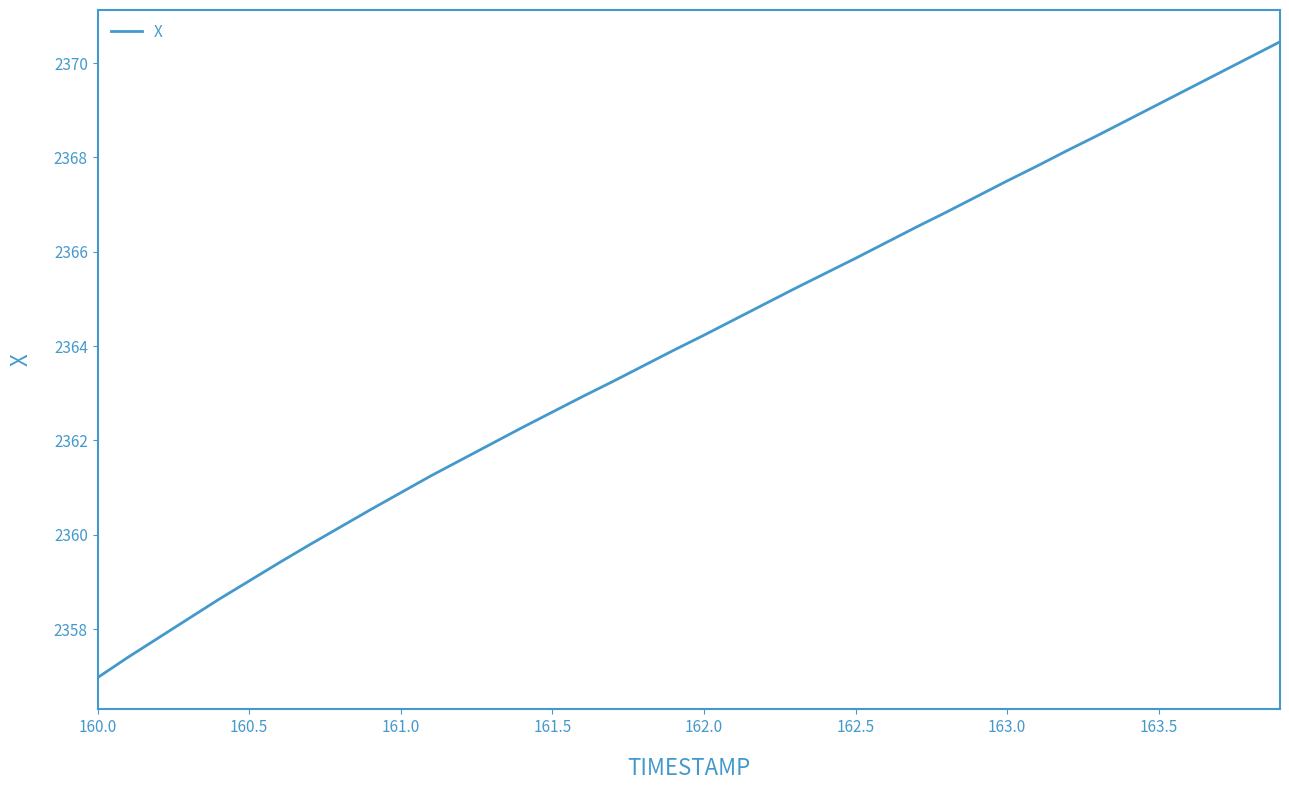

What is the difference between the maximum and minimum values?

13.5